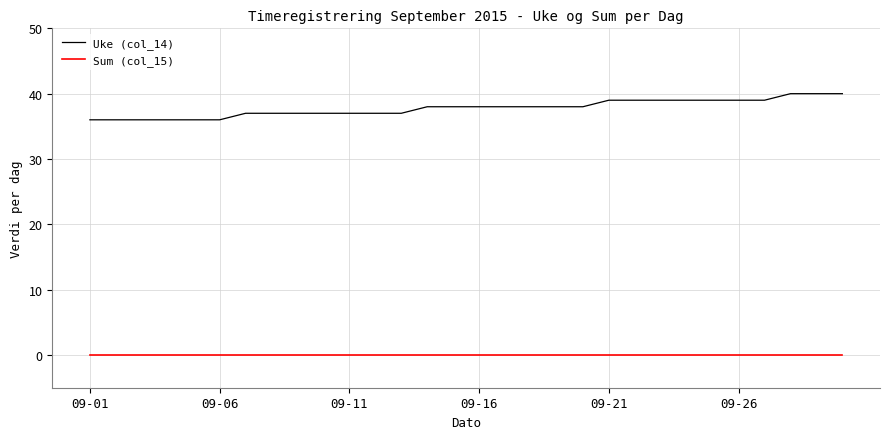

True or false: Sum (col_15) and Uke (col_14) cross at least once.

False